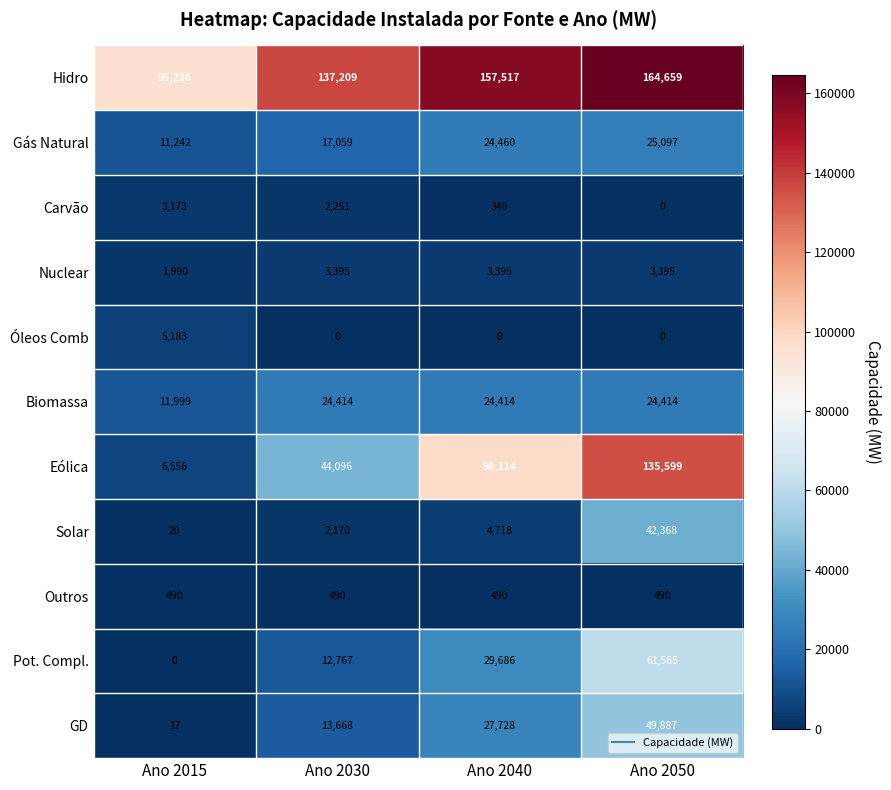

At Ano 2015, list the series in order from smallest to largest.

Pot. Compl., GD, Solar, Outros, Nuclear, Carvão, Óleos Comb, Eólica, Gás Natural, Biomassa, Hidro